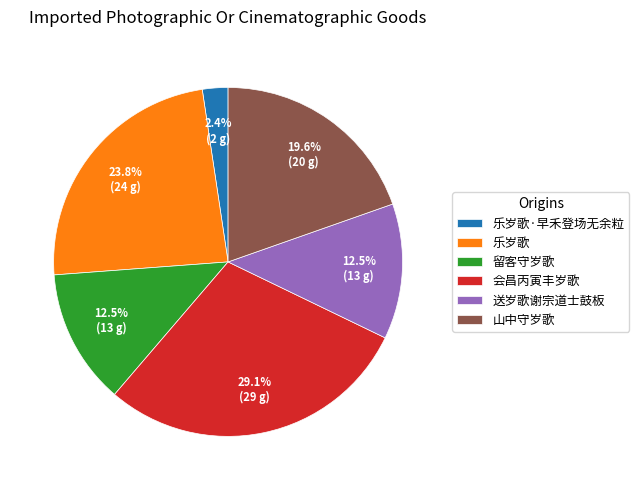

True or false: 乐岁歌·早禾登场无余粒 accounts for 2% of the total.

True